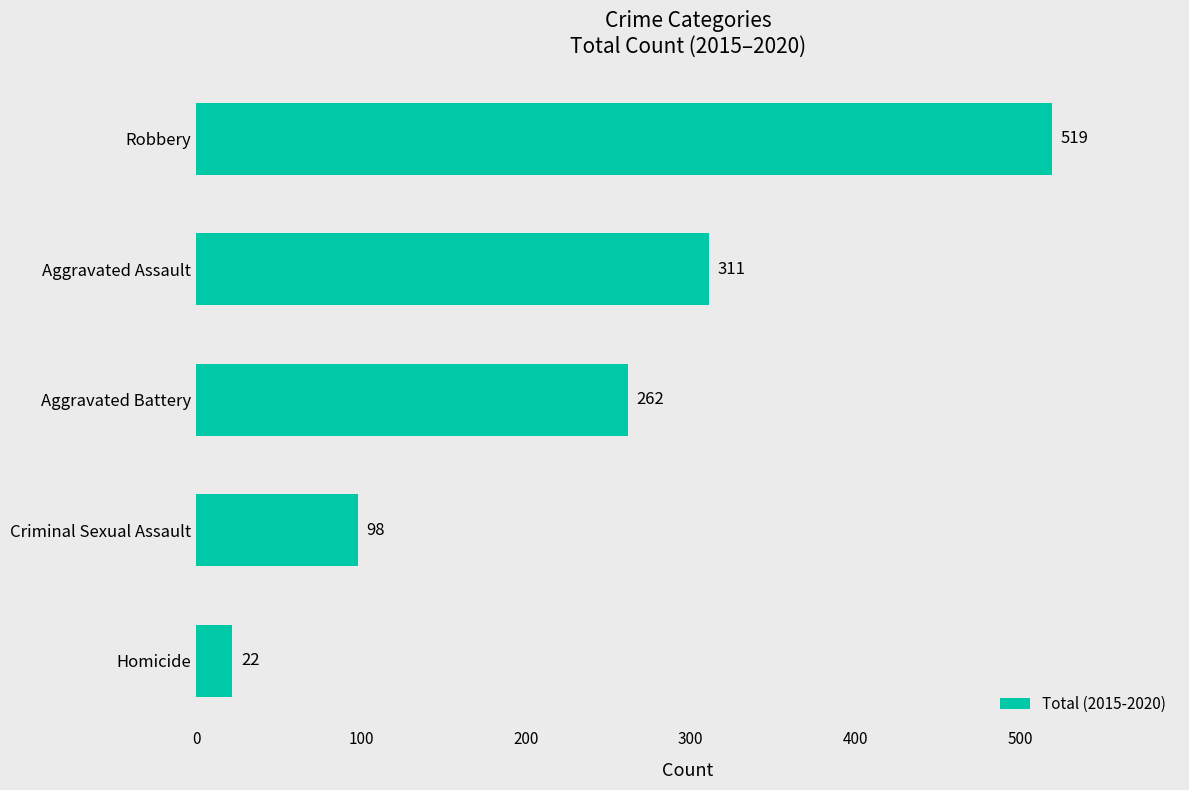

What is the average value?

242